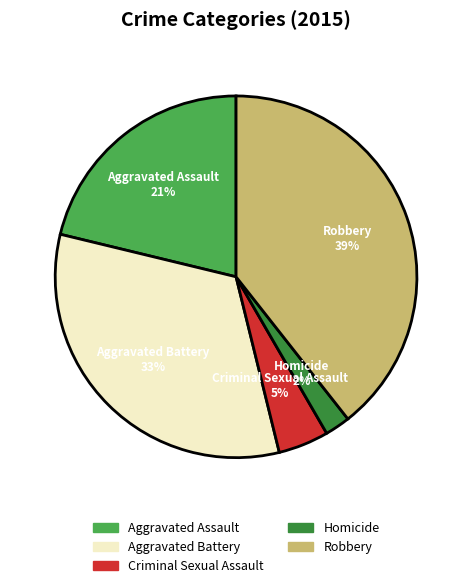

Which category has the biggest portion of the pie?

Robbery